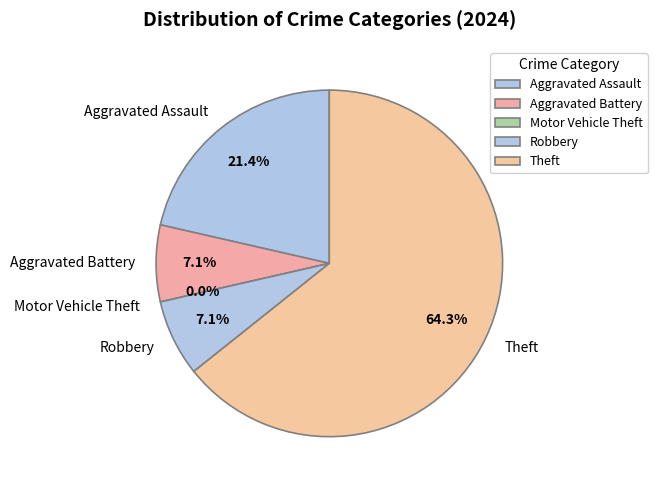

To the nearest percent, what is the average slice percentage?

20%